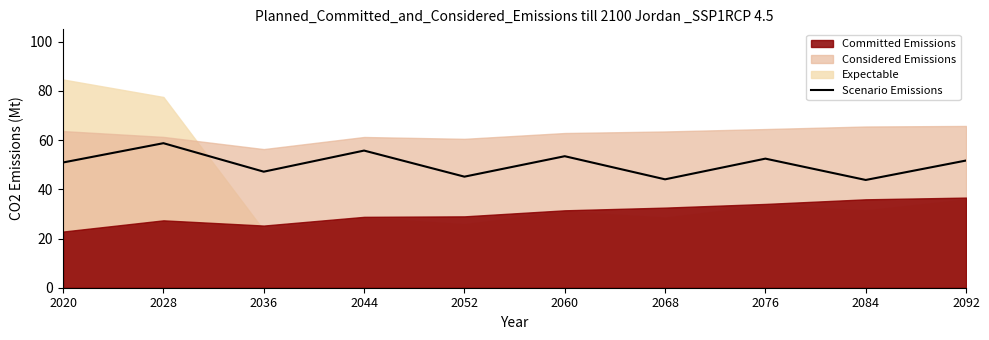

Is it true that the value at 2092 is 30.0?

False